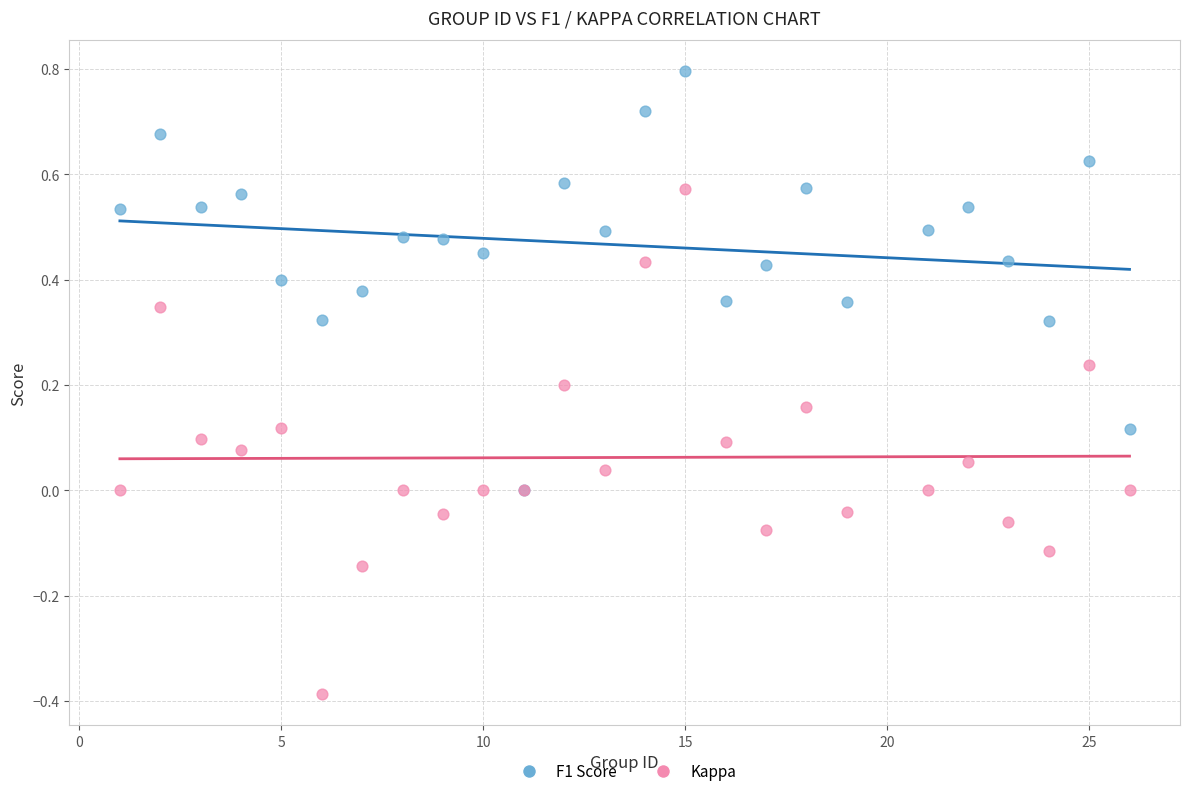

What are all the series names shown in the legend?

F1 Score, Kappa